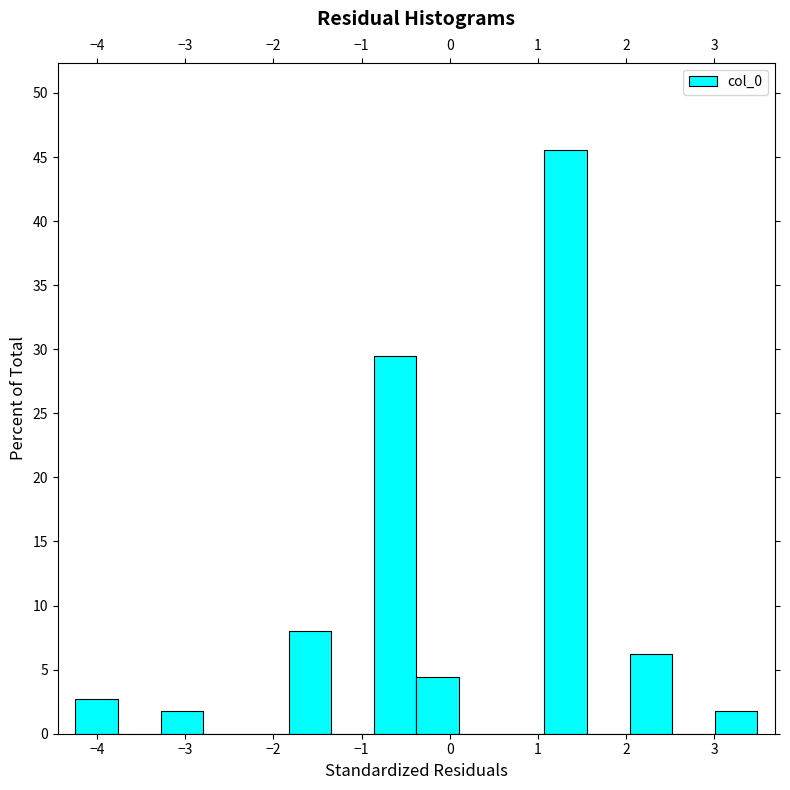

Reading left to right, list every bar in this chart as the range it spans on the x-axis followed by its height. Neither the bar edges nor the heights are printed on the chart, so give them approximately, as read against the axes.

-4.2 to -3.8: 2.5
-3.8 to -3.3: 0
-3.3 to -2.8: 2.0
-2.8 to -2.3: 0
-2.3 to -1.8: 0
-1.8 to -1.3: 8.0
-1.3 to -0.9: 0
-0.9 to -0.4: 29.5
-0.4 to 0.1: 4.5
0.1 to 0.6: 0
0.6 to 1.1: 0
1.1 to 1.6: 45.5
1.6 to 2.0: 0
2.0 to 2.5: 6.5
2.5 to 3.0: 0
3.0 to 3.5: 2.0